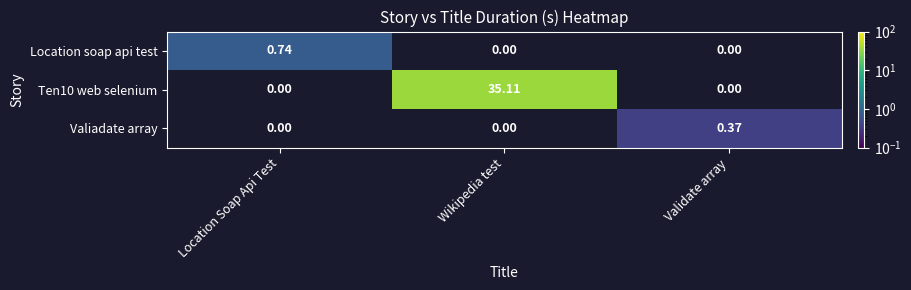

At how many categories does at least one series exceed 12?

1